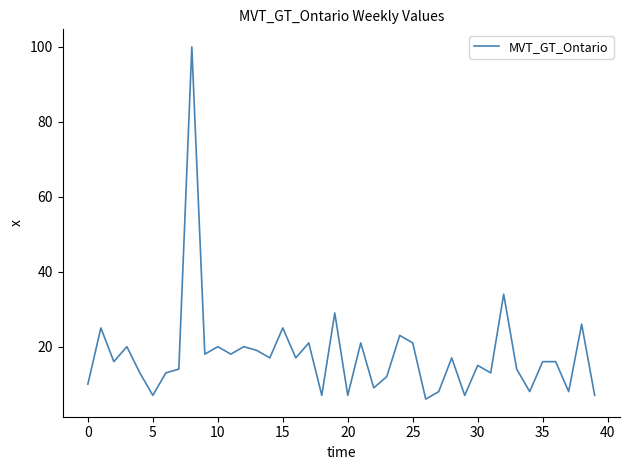

What is the smallest value displayed?

6